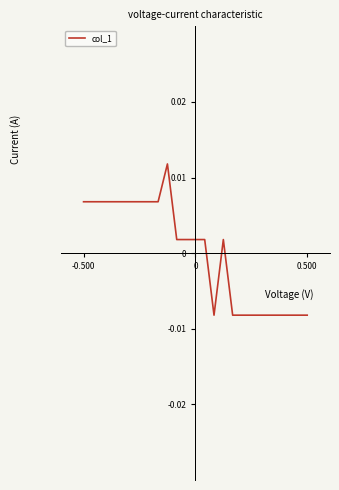

Does the chart have visible grid lines?

No